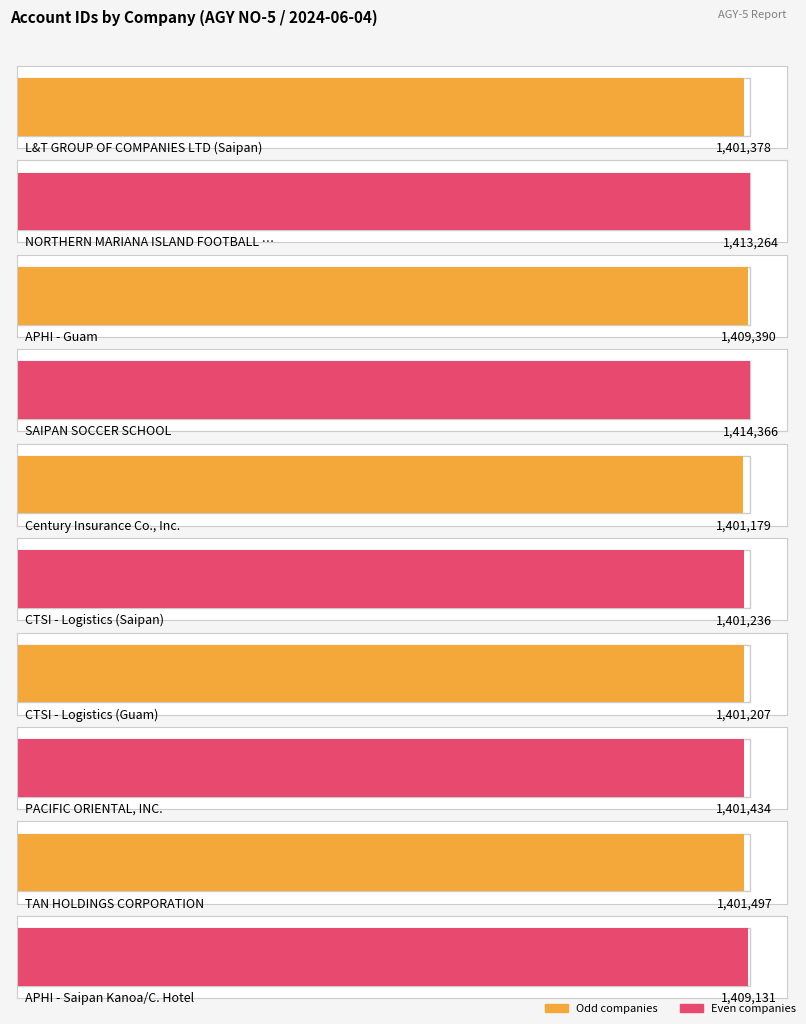

At which label does the data first exceed 1413836?

SAIPAN SOCCER SCHOOL